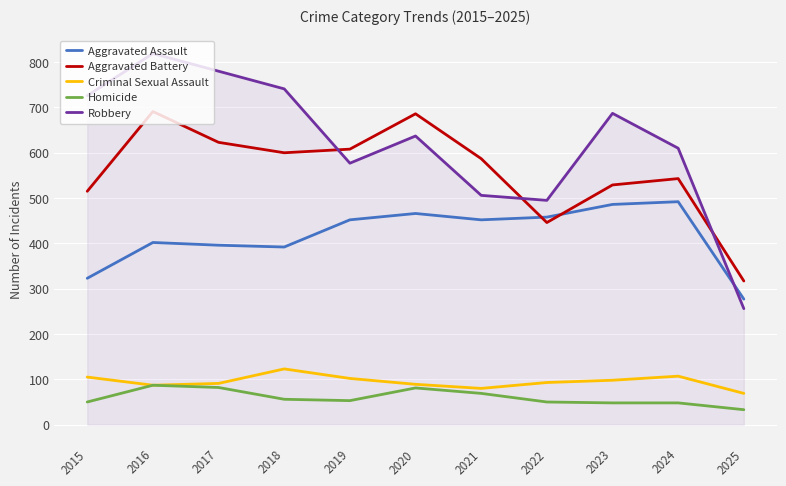

What is the average value of the Homicide series?

60